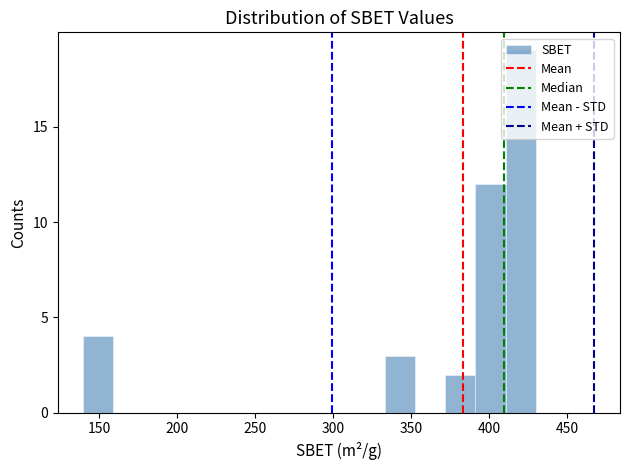

Read against the x-axis, roughly where is the centre of the tallest bar?

420